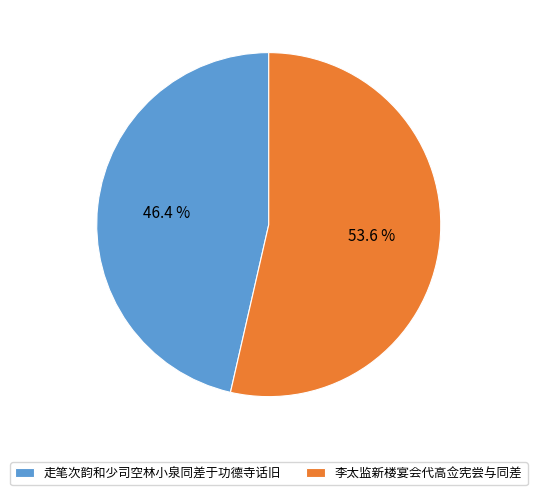

What percentage is NOT represented by 李太监新楼宴会代高佥宪尝与同差?

46.4%